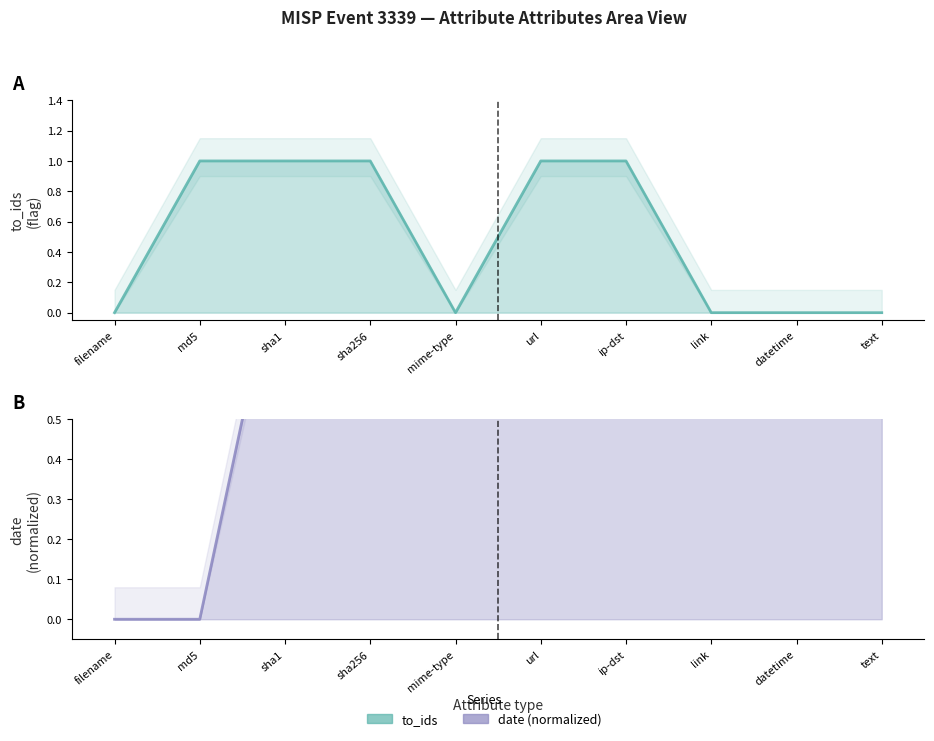

After their last crossing, which series has the higher values: to_ids or date (normalized)?

date (normalized)